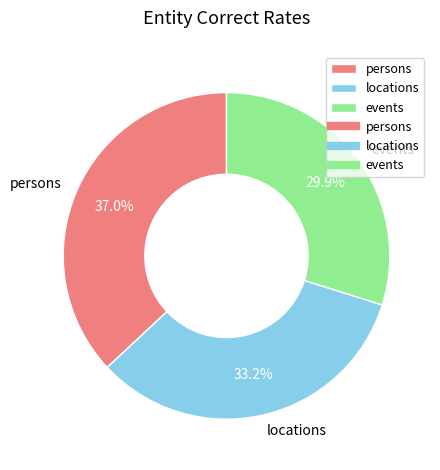

Which has a higher value, events or locations?

locations